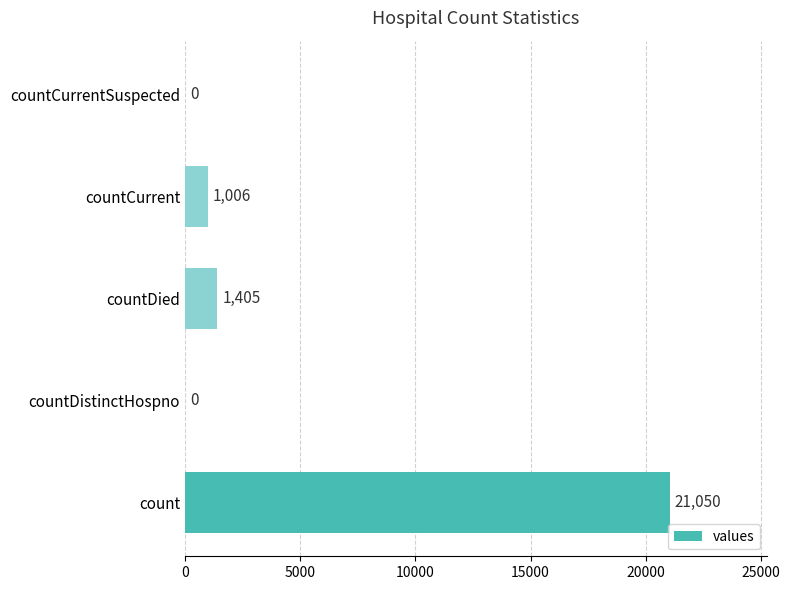

Is it true that the value at countCurrentSuspected is -11088?

False